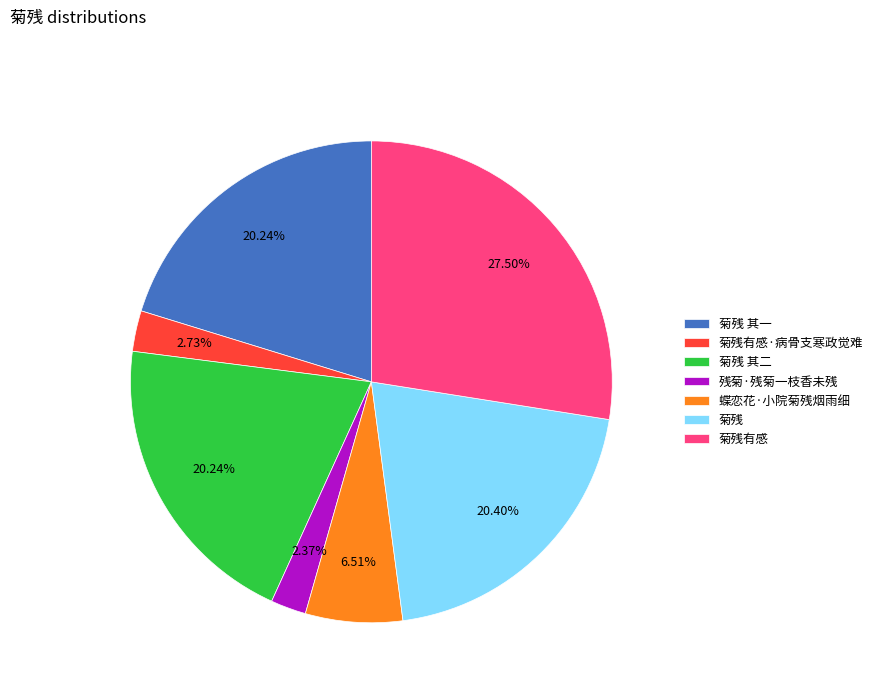

Is the sum of 蝶恋花·小院菊残烟雨细 and 菊残有感 greater than half?

No